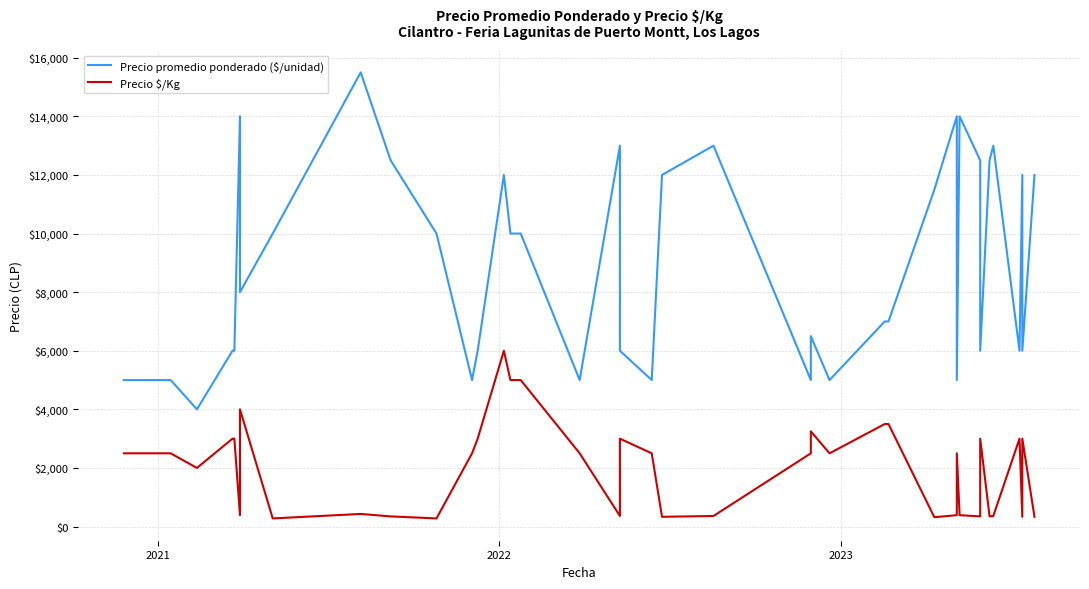

Rank the series by their maximum value, from highest to lowest.

Precio promedio ponderado ($/unidad), Precio $/Kg